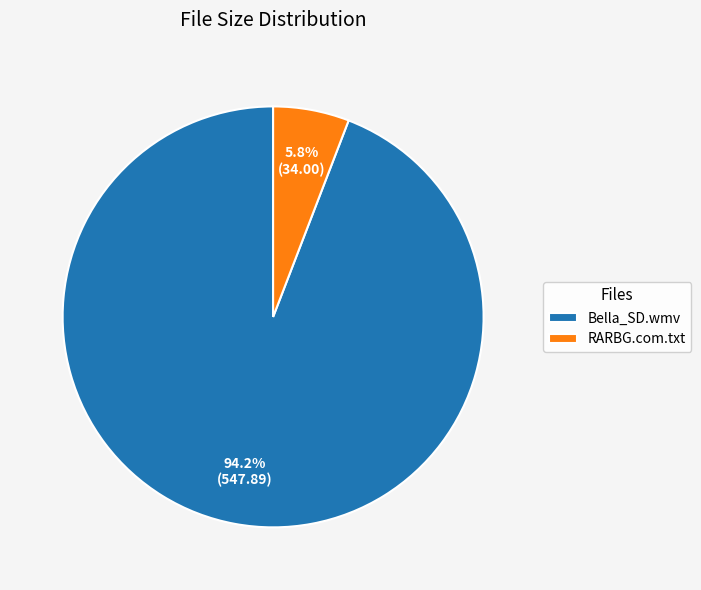

Rank the categories by value from highest to lowest.

Bella_SD.wmv, RARBG.com.txt